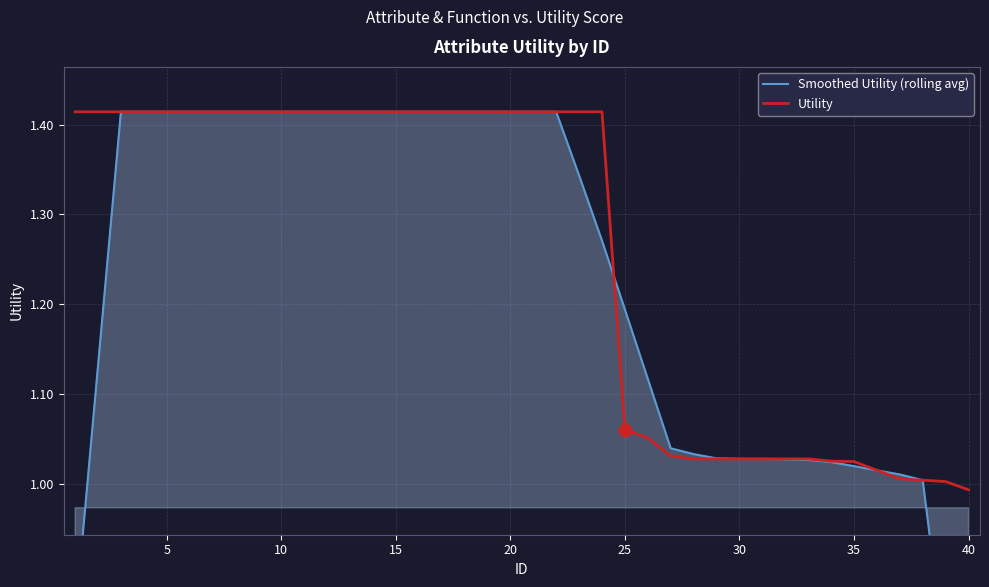

How many values in the Smoothed Utility (rolling avg) series exceed 1?

37